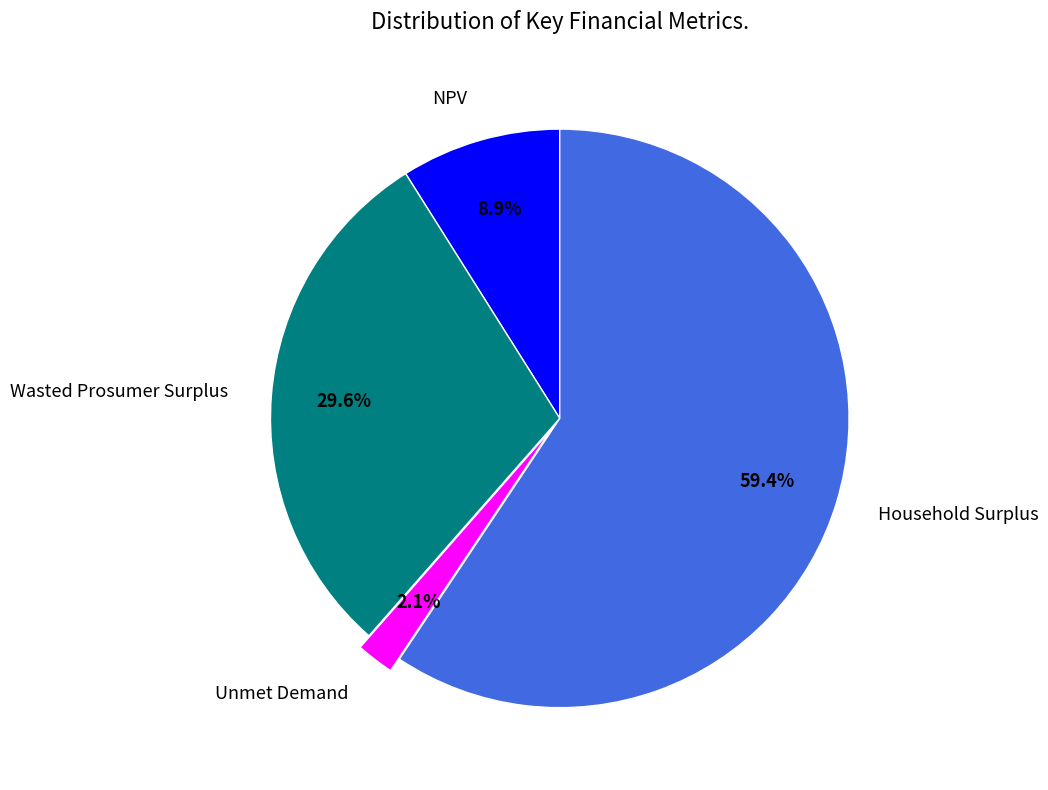

Count the number of slices in the pie.

4